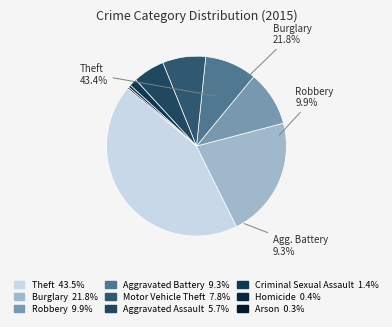

Between Robbery and Motor Vehicle Theft, which is larger?

Robbery